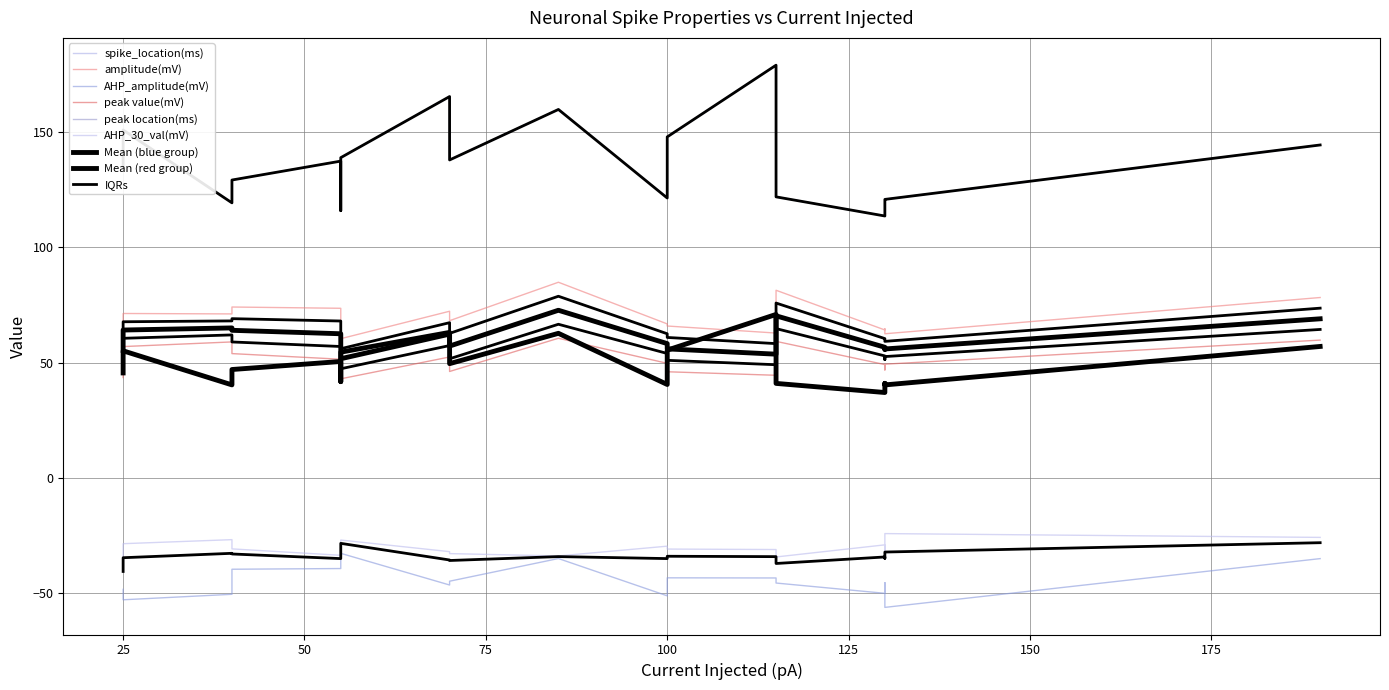

What is the maximum value shown in the chart?

179.1